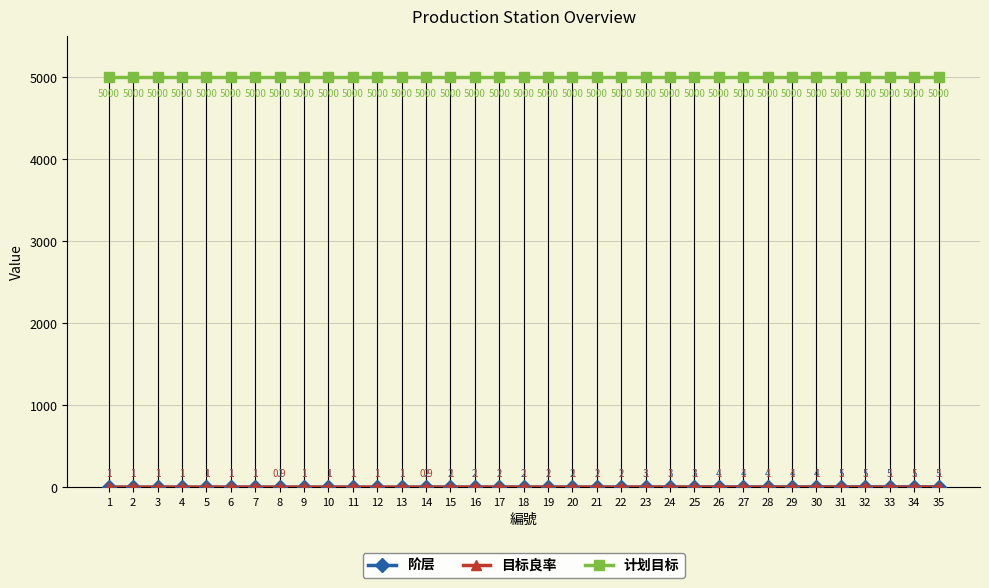

What is the approximate value of 计划目标 at 32?

5000.0